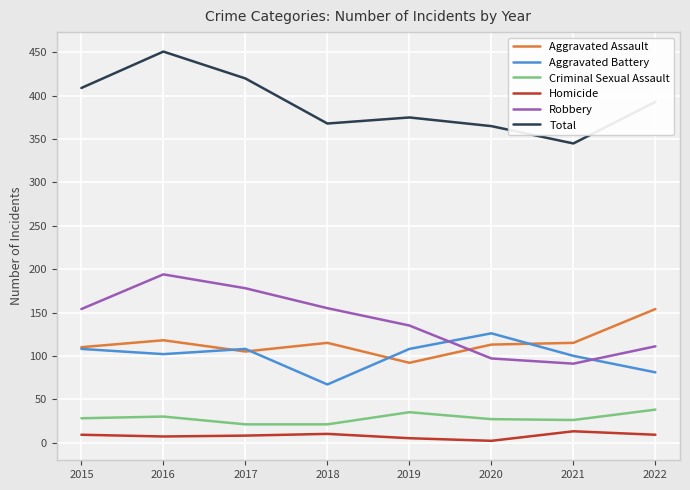

Which series has the widest spread of values?

Total